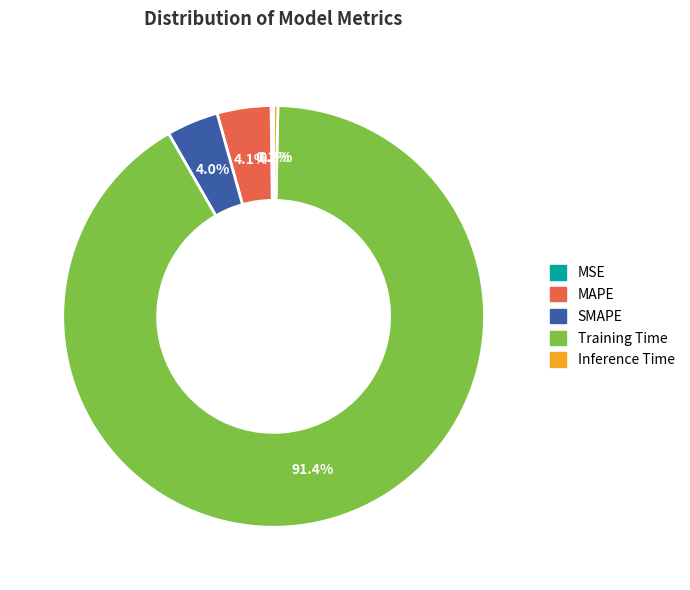

Which slice is the largest?

Training Time